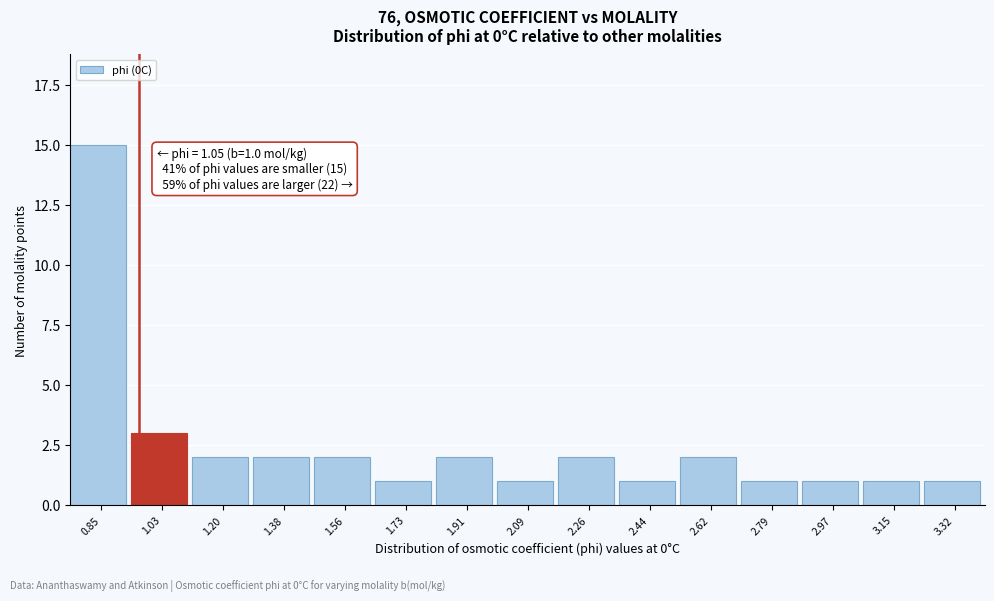

Reading left to right, list all the values displayed in this chart.

0.85=15	1.03=3	1.20=2	1.38=2	1.56=2	1.73=1	1.91=2	2.09=1	2.26=2	2.44=1	2.62=2	2.79=1	2.97=1	3.15=1	3.32=1